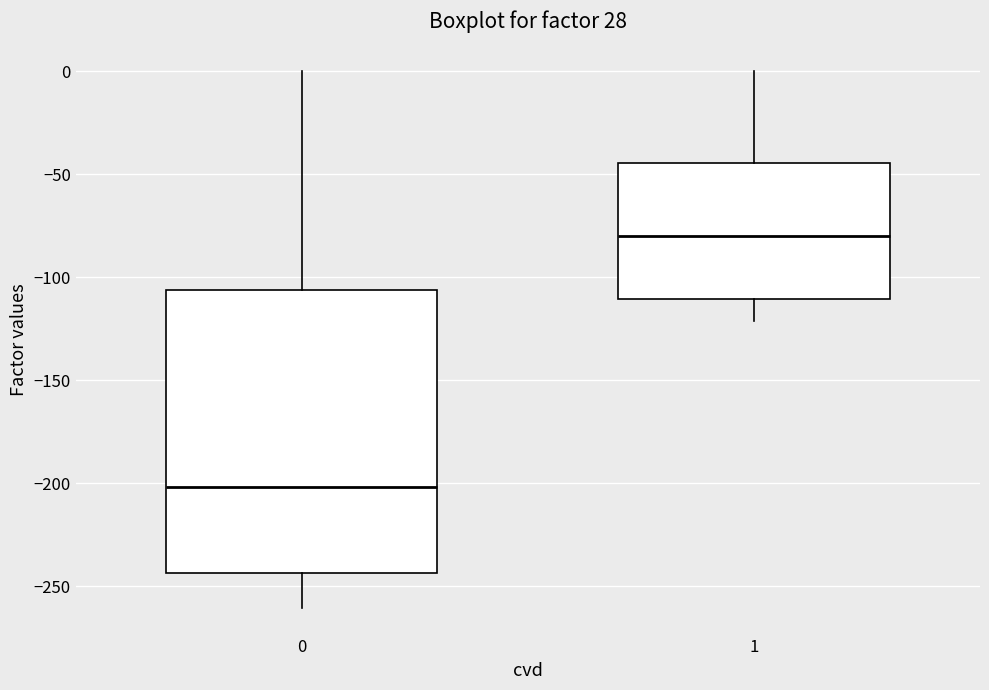

Where does the median line of the box at x = 0 sit on the y-axis? The values are not printed on the chart, so give them approximately, as read against the axis.

-200